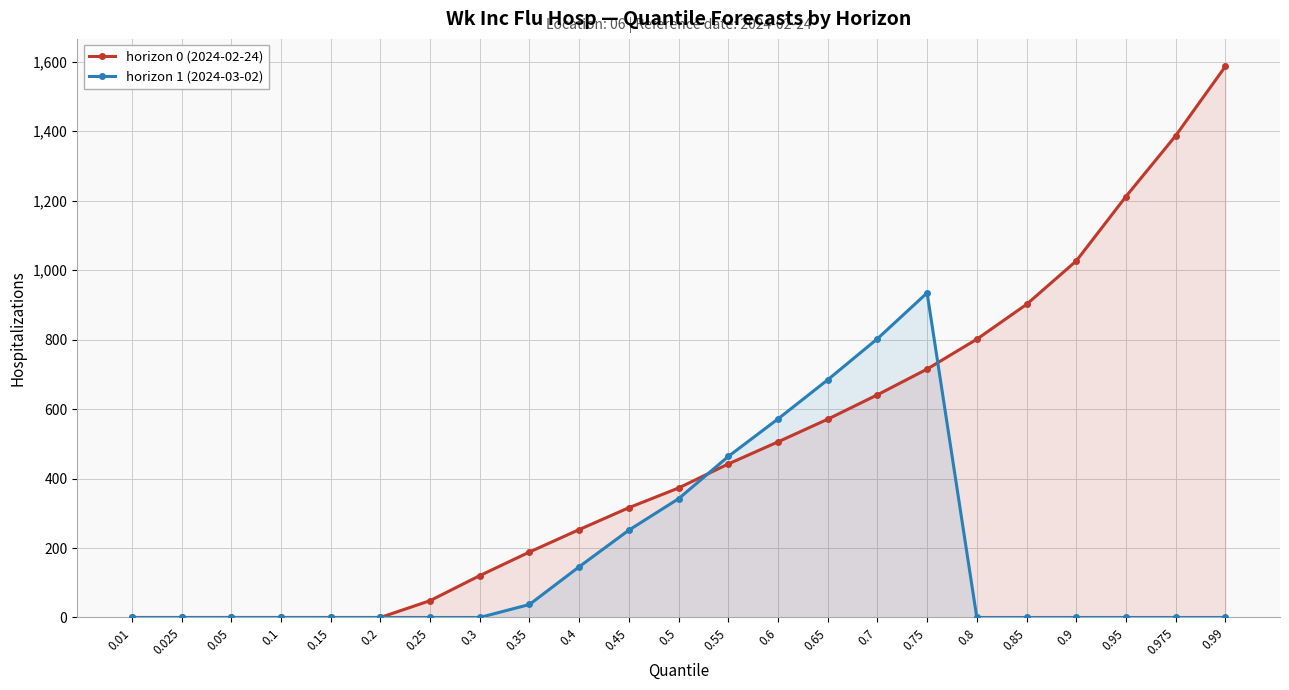

What is the difference between the second highest and second lowest values in the horizon 0 (2024-02-24) series?

1387.0